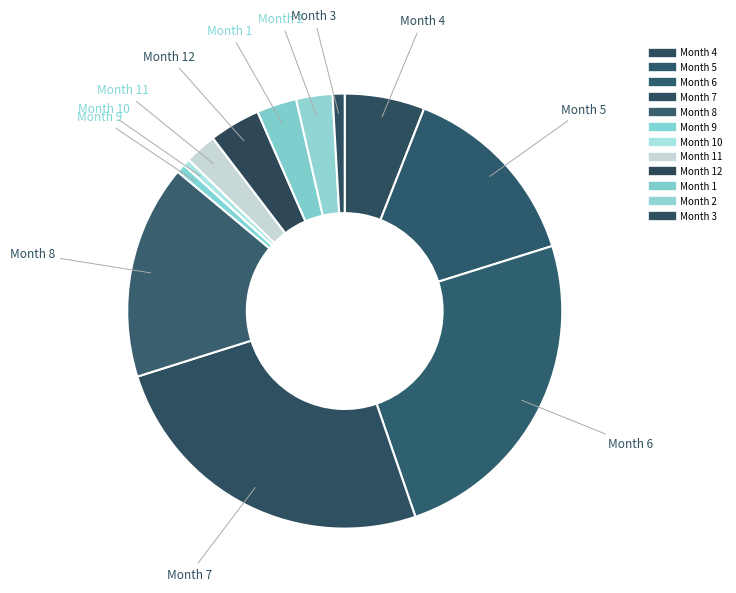

Does any single category account for the majority?

No